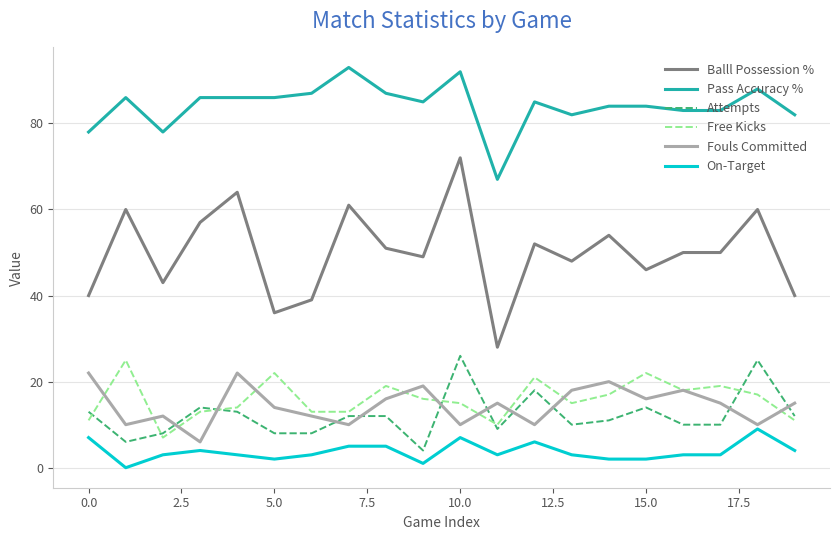

What is the greatest value displayed?

93